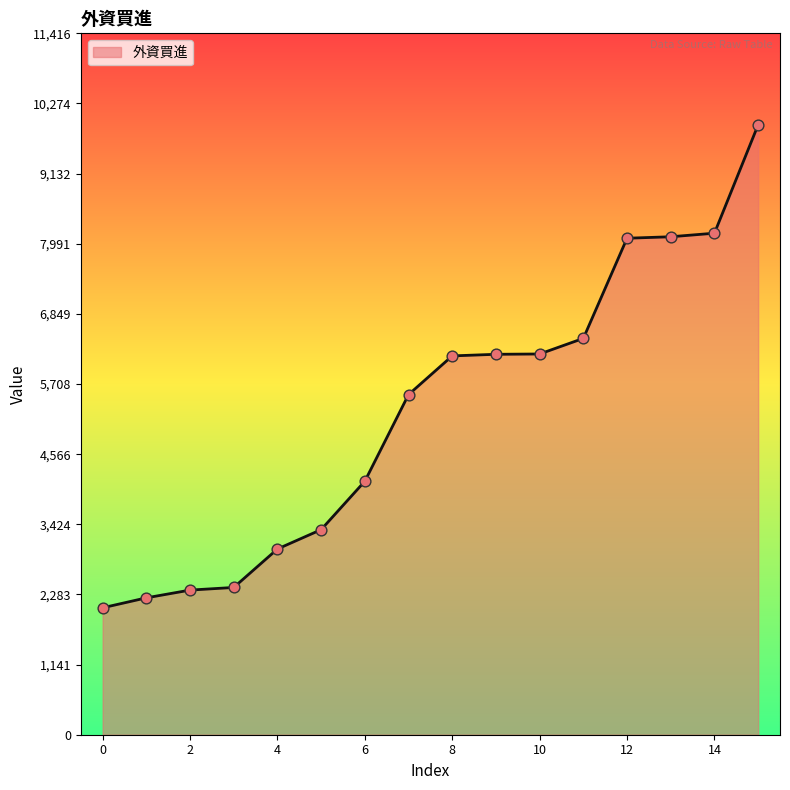

What is the maximum value shown in the chart?

9927